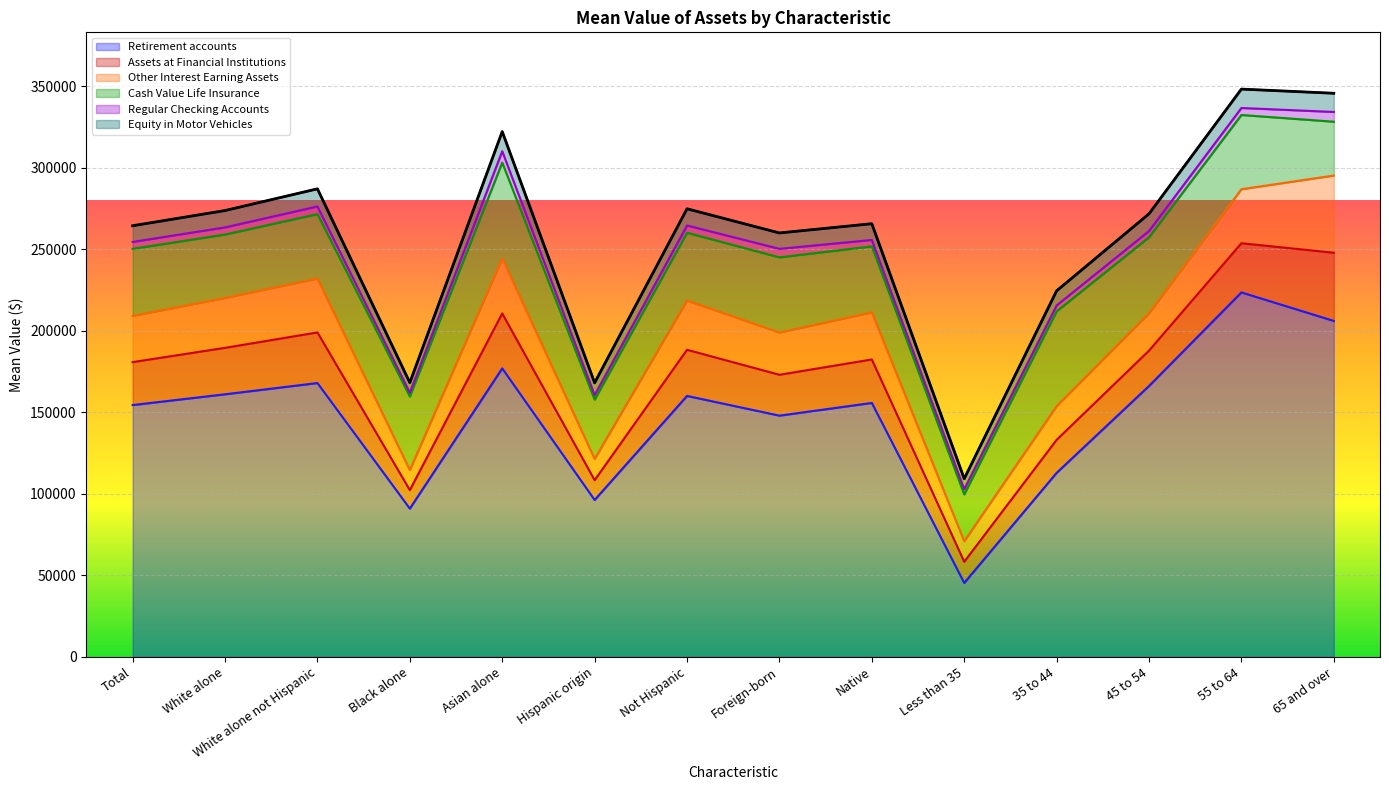

Which series has the widest spread of values?

Retirement accounts